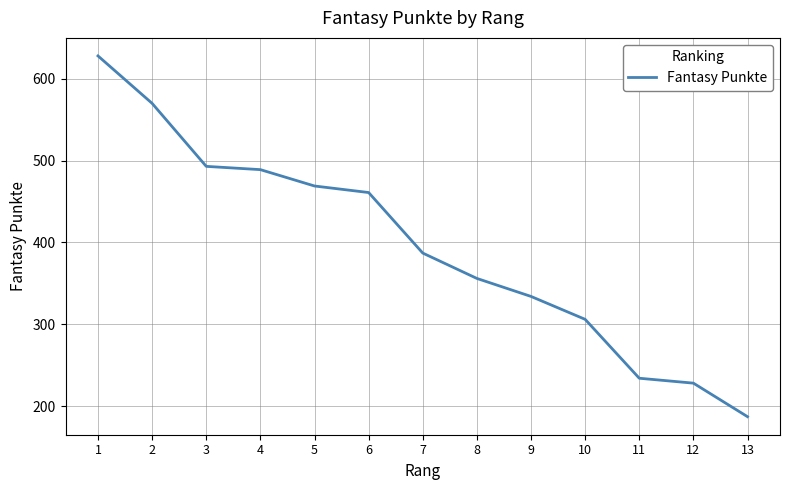

True or false: there are more than 1 points higher than both neighbors.

False